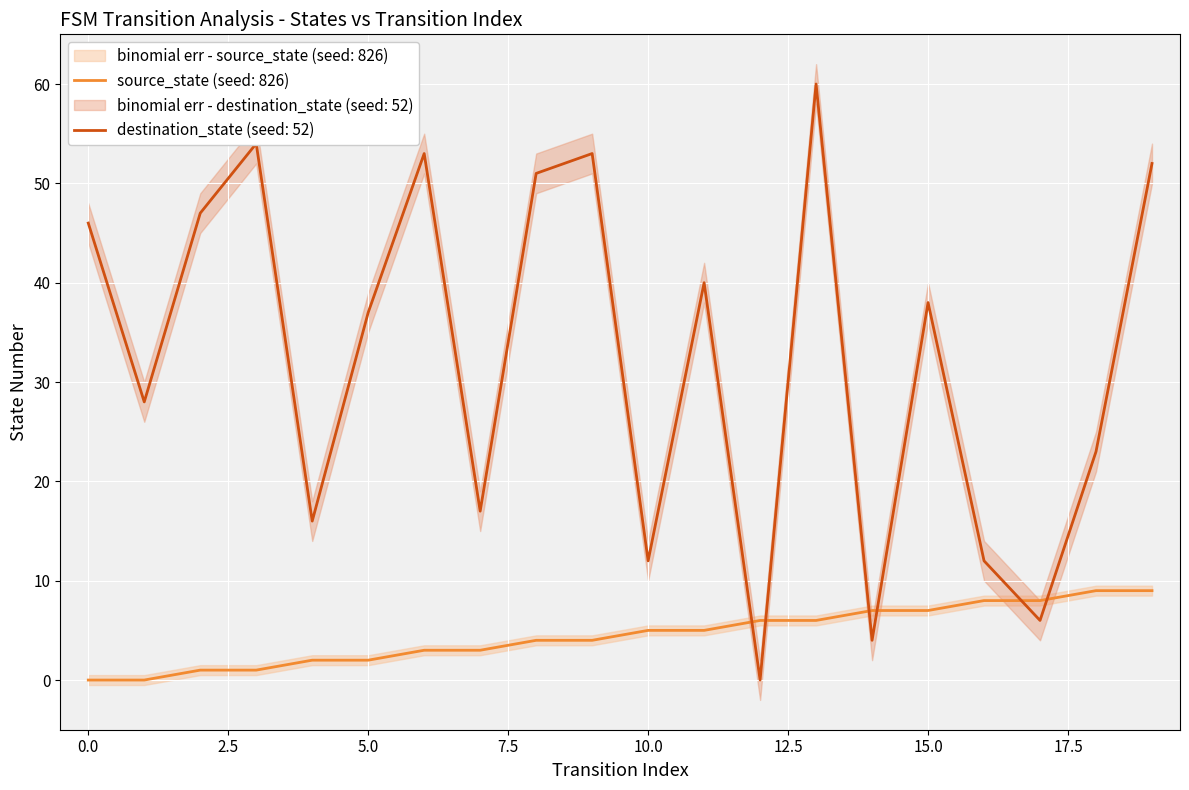

What is the difference between the destination_state values at 18 and 6?

30